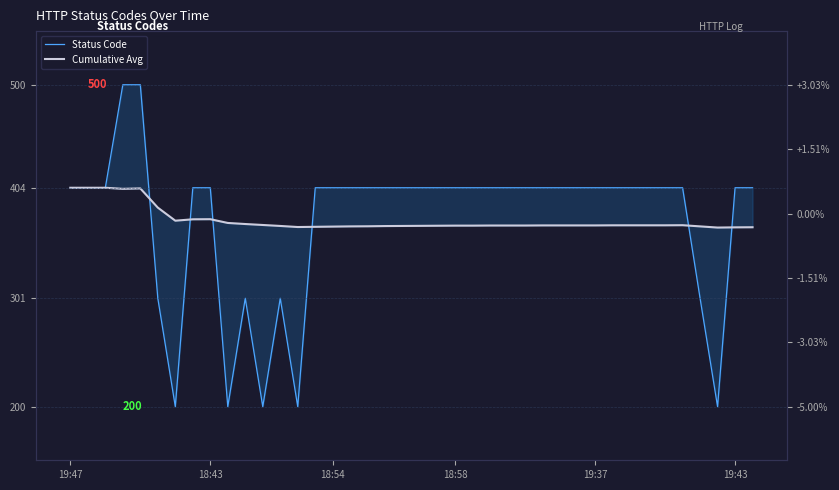

What is the difference between the second highest and second lowest values in the Cumulative Avg series?

36.9